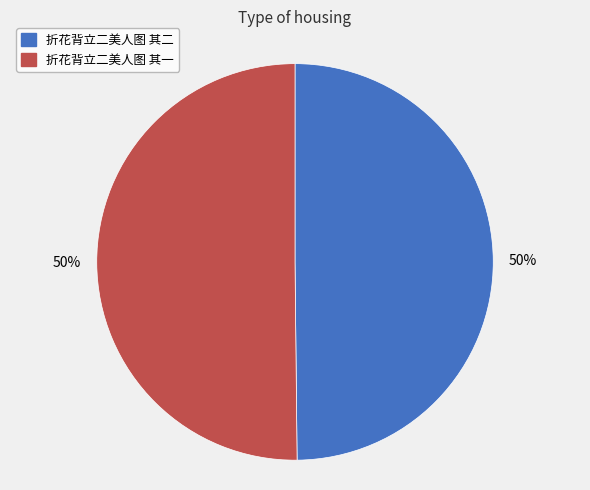

To the nearest percent, what is the average slice percentage?

50%